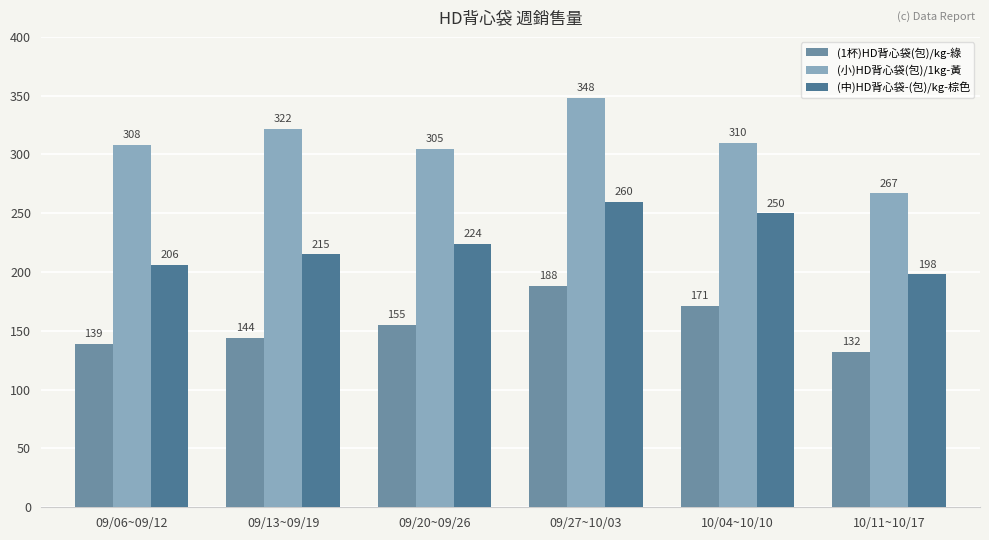

What is the sum of all (1杯)HD背心袋(包)/kg-綠 values?

929